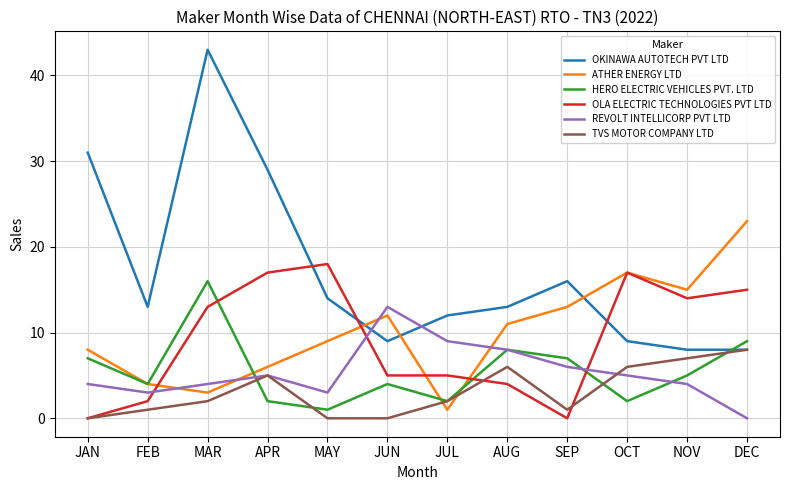

Is the value of HERO ELECTRIC VEHICLES PVT. LTD at OCT greater than the value of ATHER ENERGY LTD at SEP?

No